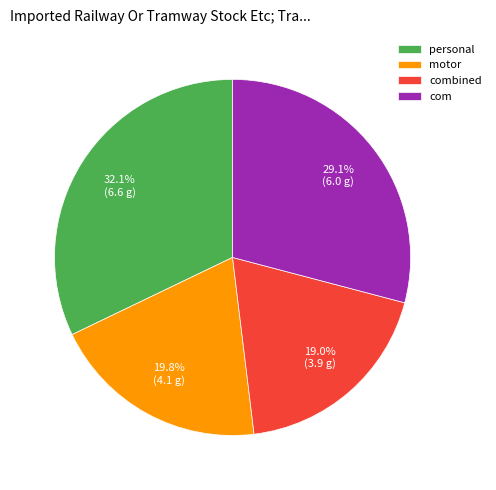

What is the total percentage of com and combined?

48.1%